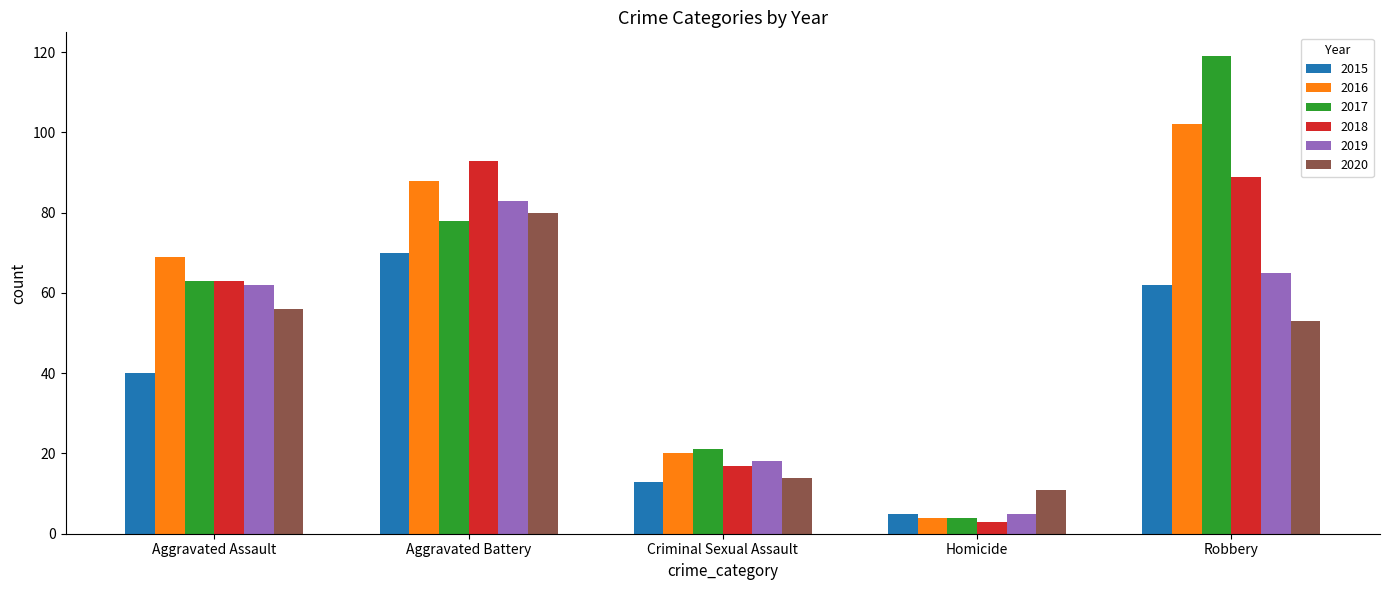

Does the chart contain any negative values?

No